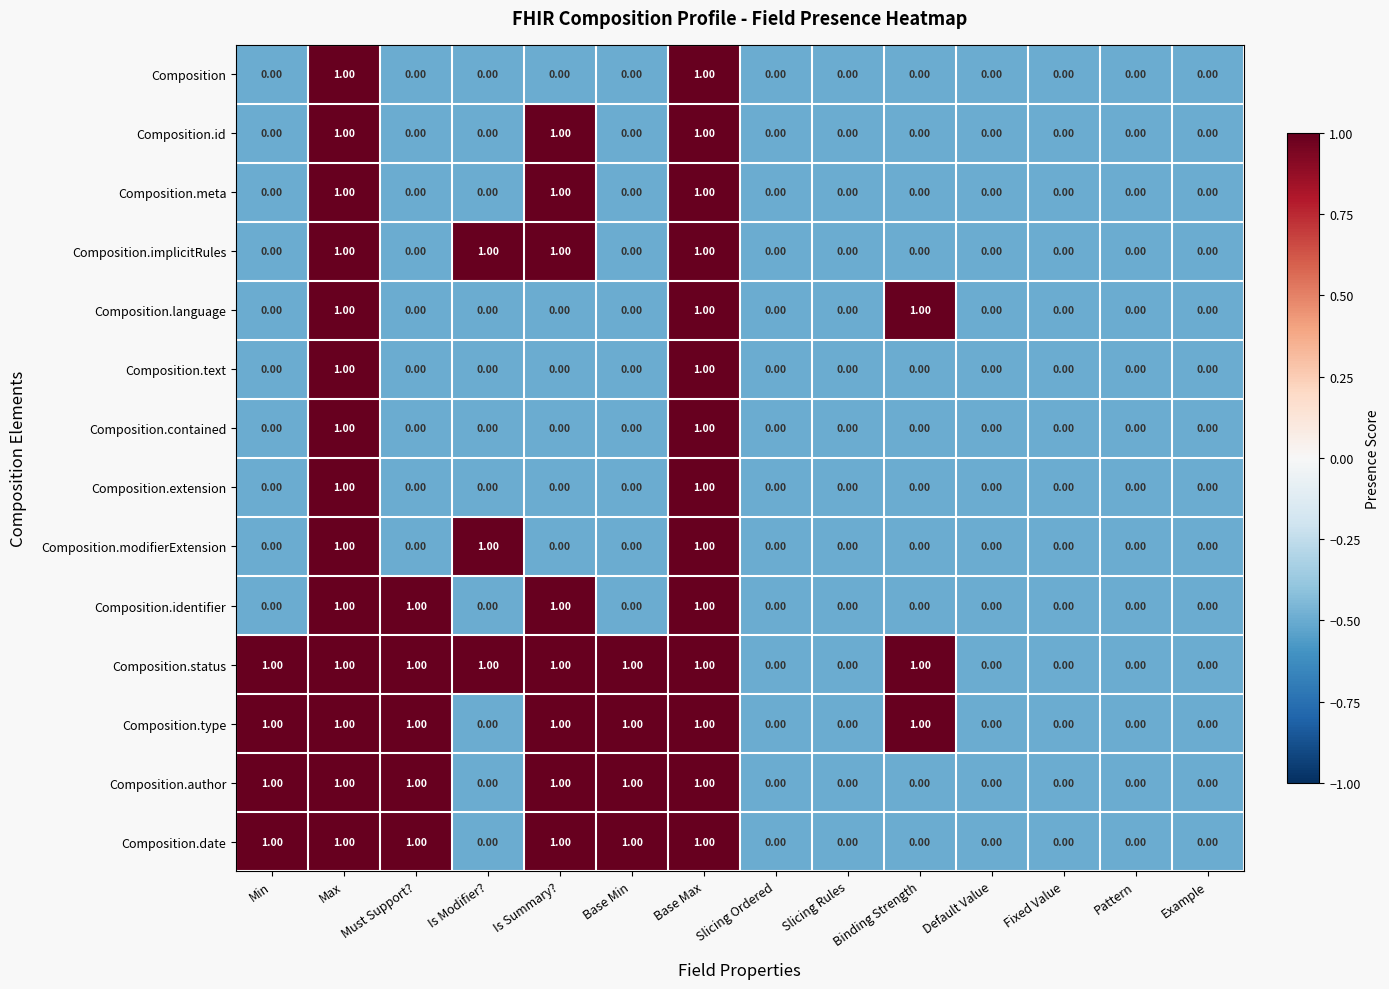

Which series has the largest total across all categories?

Composition.status